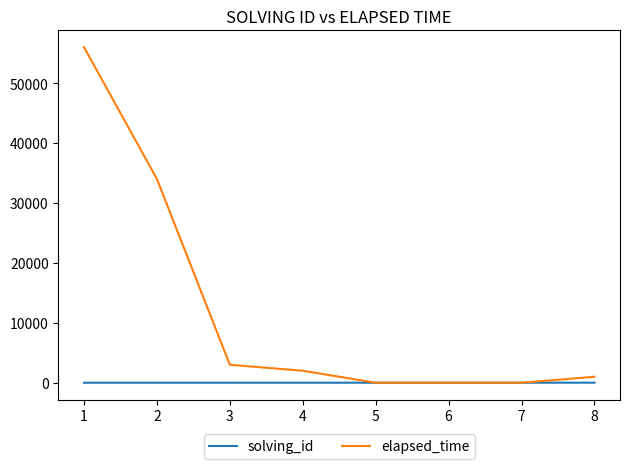

What are all the series names shown in the legend?

solving_id, elapsed_time